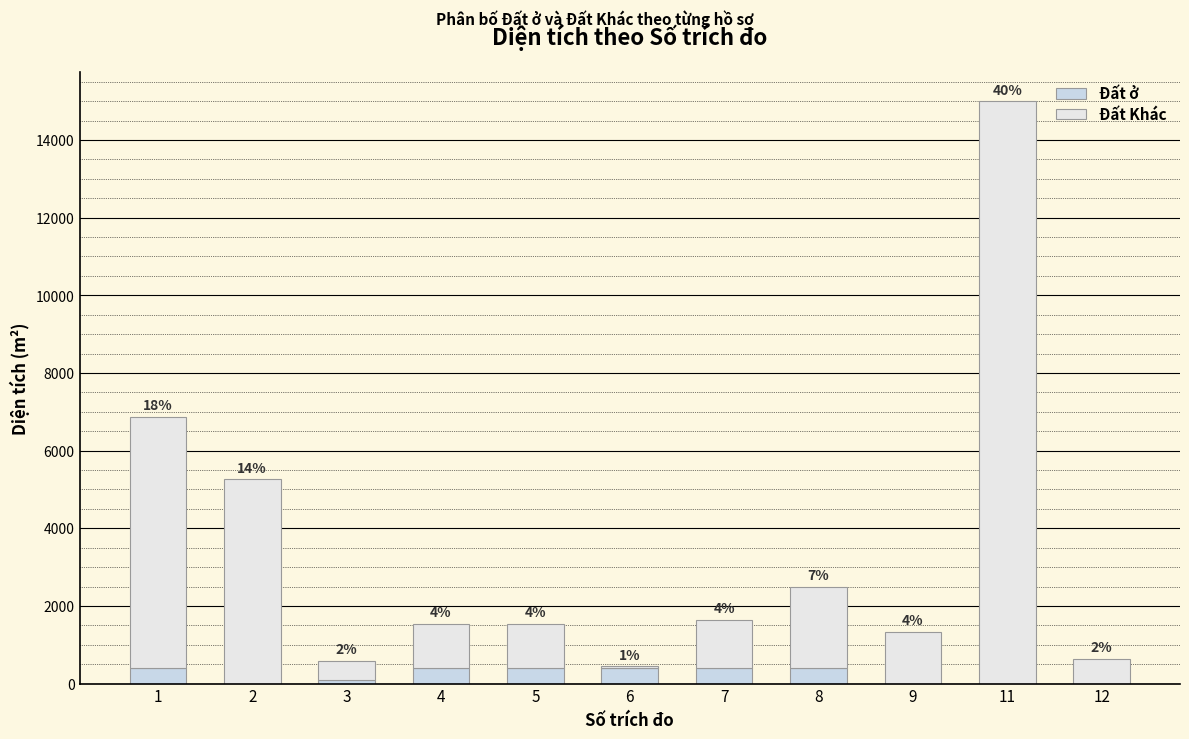

Rank the series at 6 from highest to lowest value.

Đất ở, Đất Khác